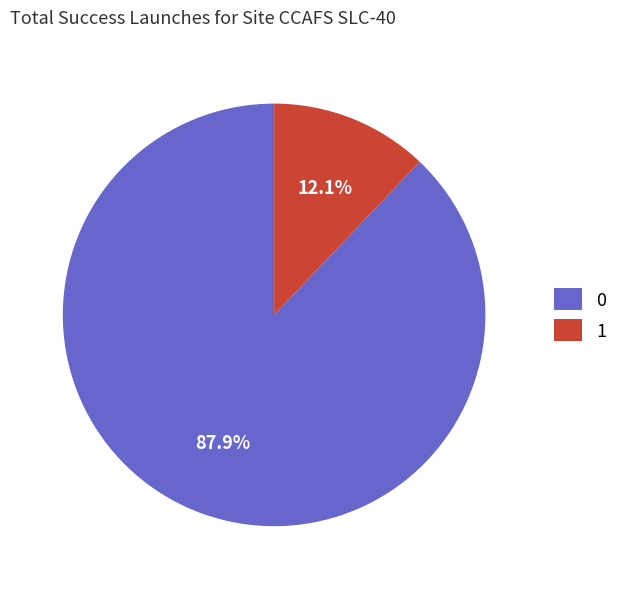

To the nearest percent, what is the difference between the largest and smallest slice percentages?

76%